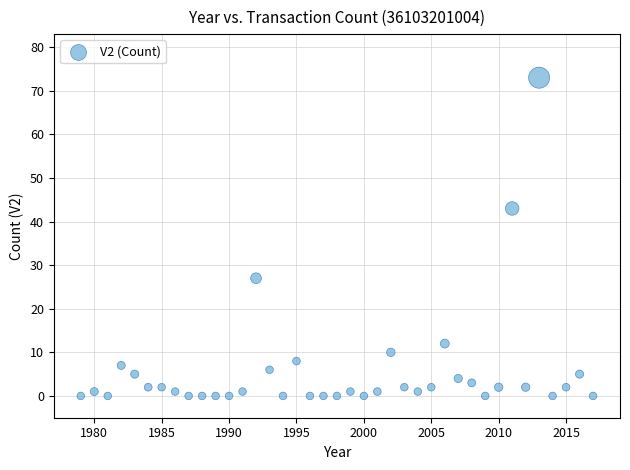

What is the range of X values (max minus min)?

38